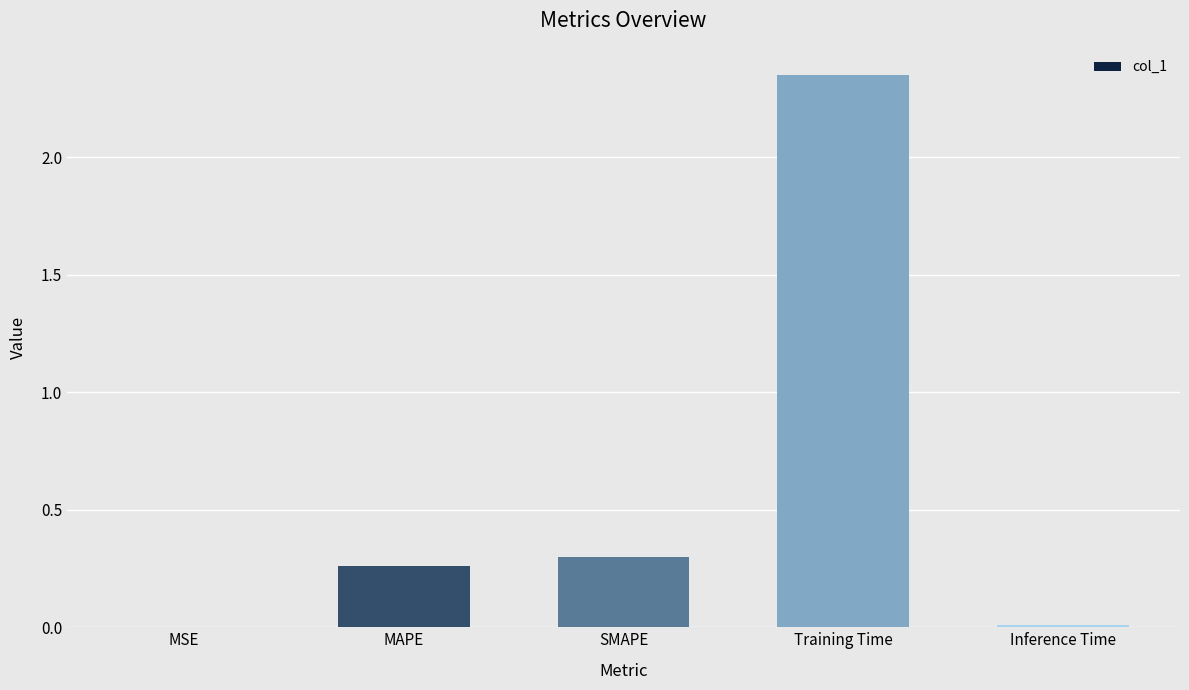

What is the sum of the values at SMAPE and MAPE?

0.6